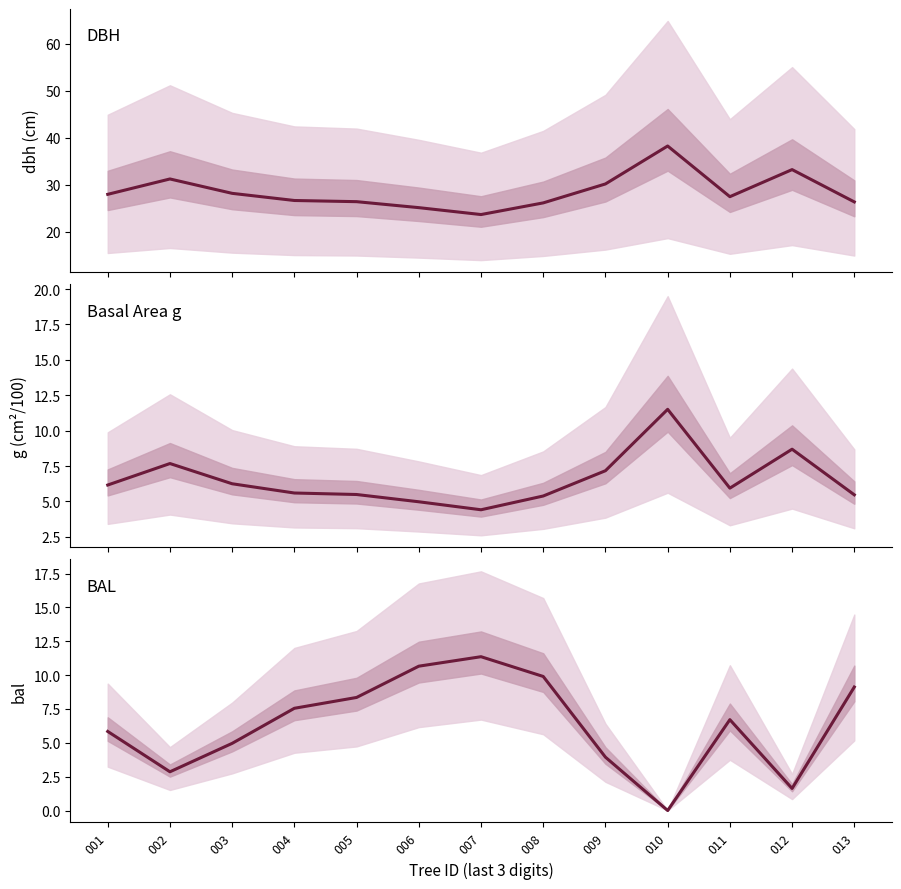

Reading left to right, what are all the values shown in this chart?

dbh (cm): 001=28.0	002=31.3	003=28.2	004=26.7	005=26.4	006=25.2	007=23.7	008=26.2	009=30.2	010=38.3	011=27.5	012=33.3	013=26.4
g (cm²/100): 001=6.2	002=7.7	003=6.2	004=5.6	005=5.5	006=5.0	007=4.4	008=5.4	009=7.2	010=11.5	011=5.9	012=8.7	013=5.5
bal: 001=5.8	002=2.9	003=5.0	004=7.5	005=8.3	006=10.7	007=11.4	008=9.9	009=3.9	010=0.0	011=6.7	012=1.6	013=9.1